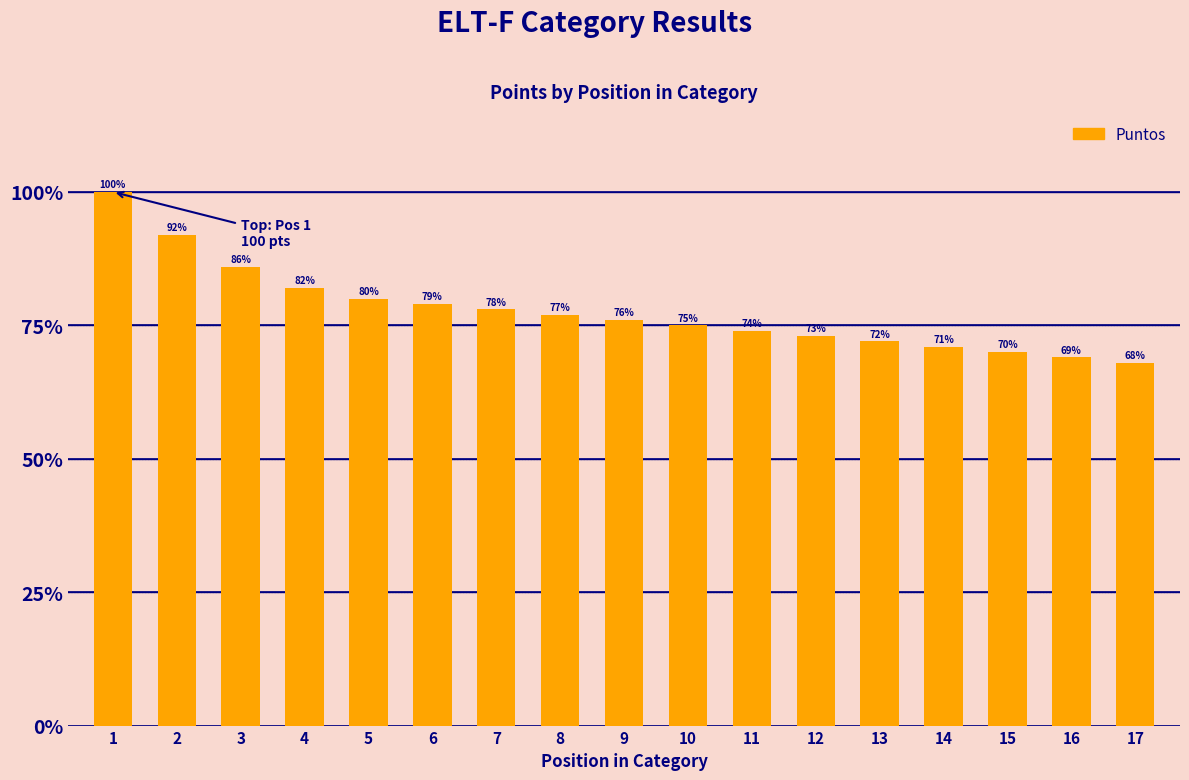

What is the approximate value at 7?

78